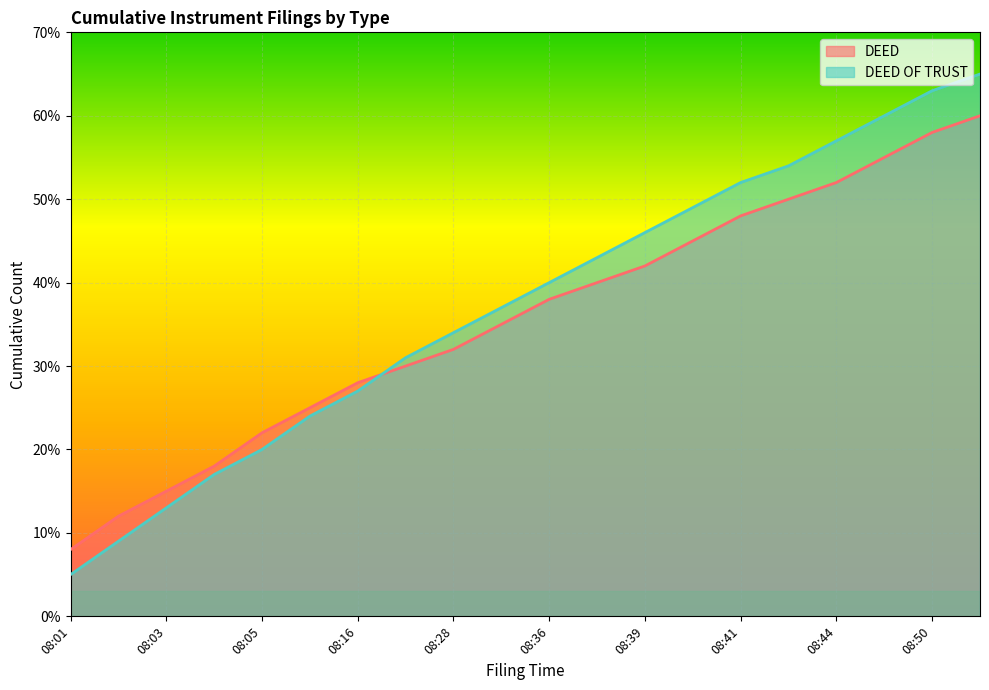

Where does the DEED OF TRUST series first go above 40?

08:38